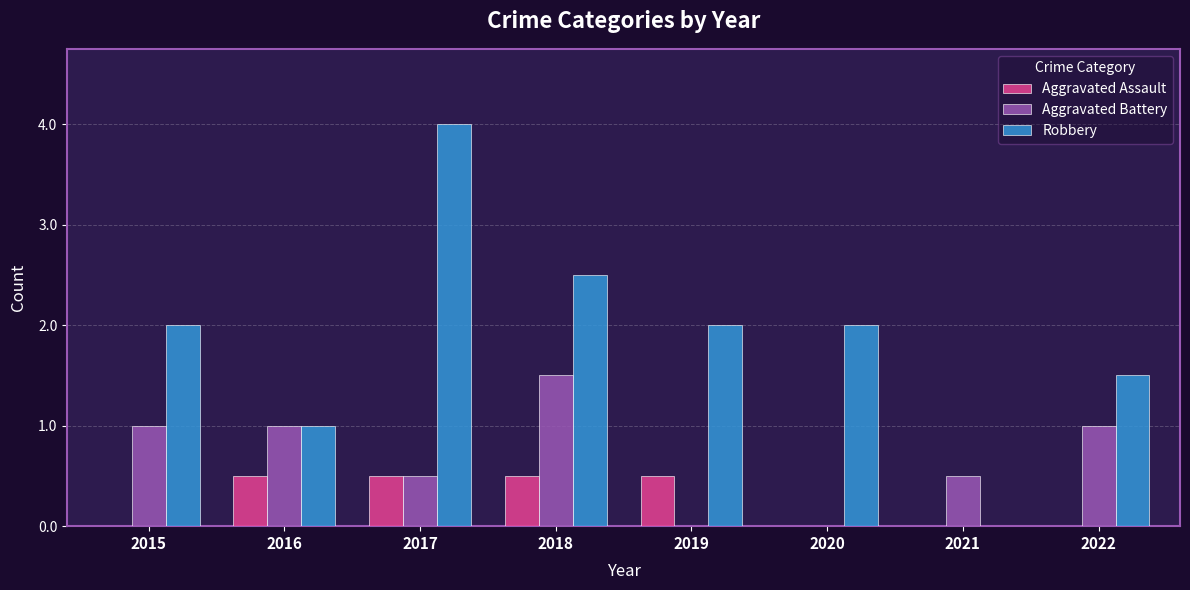

What are all the series names shown in the legend?

Aggravated Assault, Aggravated Battery, Robbery